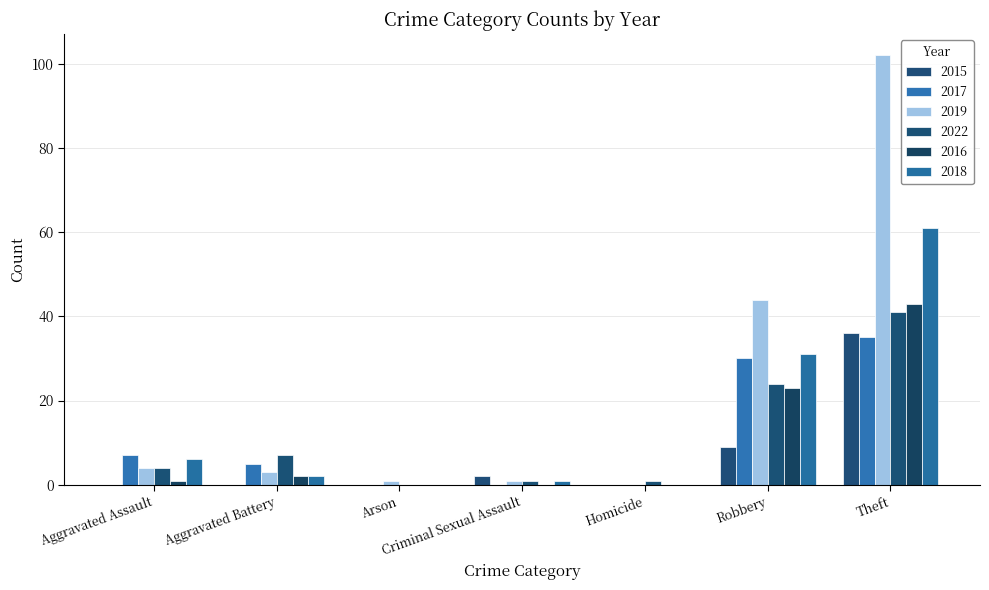

What is the spread (max minus min) of values at Theft?

67